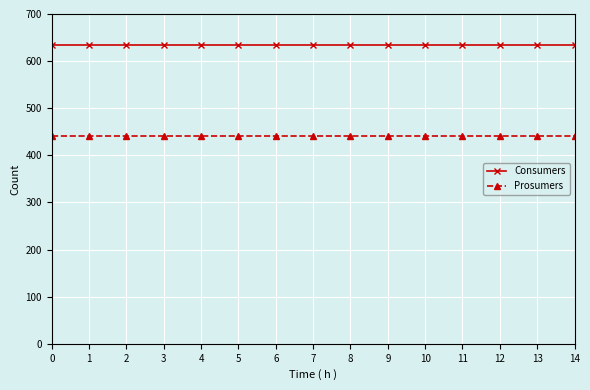

Does the chart have visible grid lines?

Yes